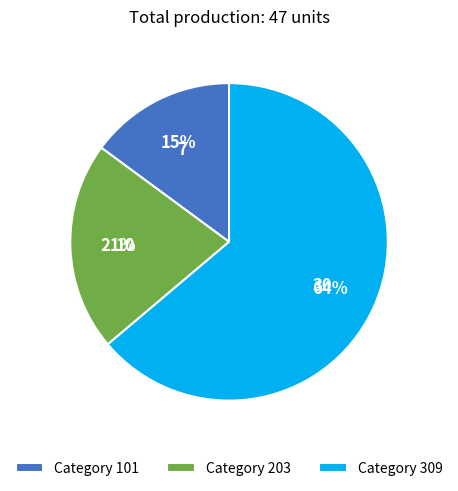

To the nearest percent, what is the difference between the largest and smallest slice percentages?

49%